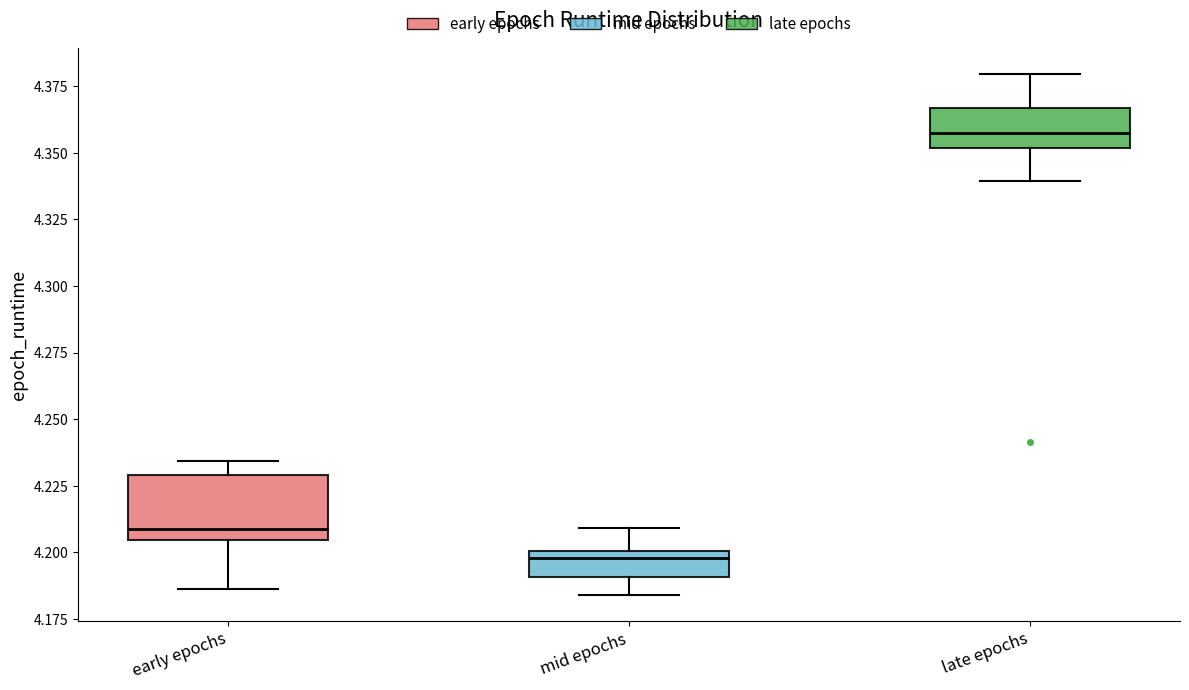

Comparing the boxes themselves (not the whiskers), which one is the tallest?

early epochs